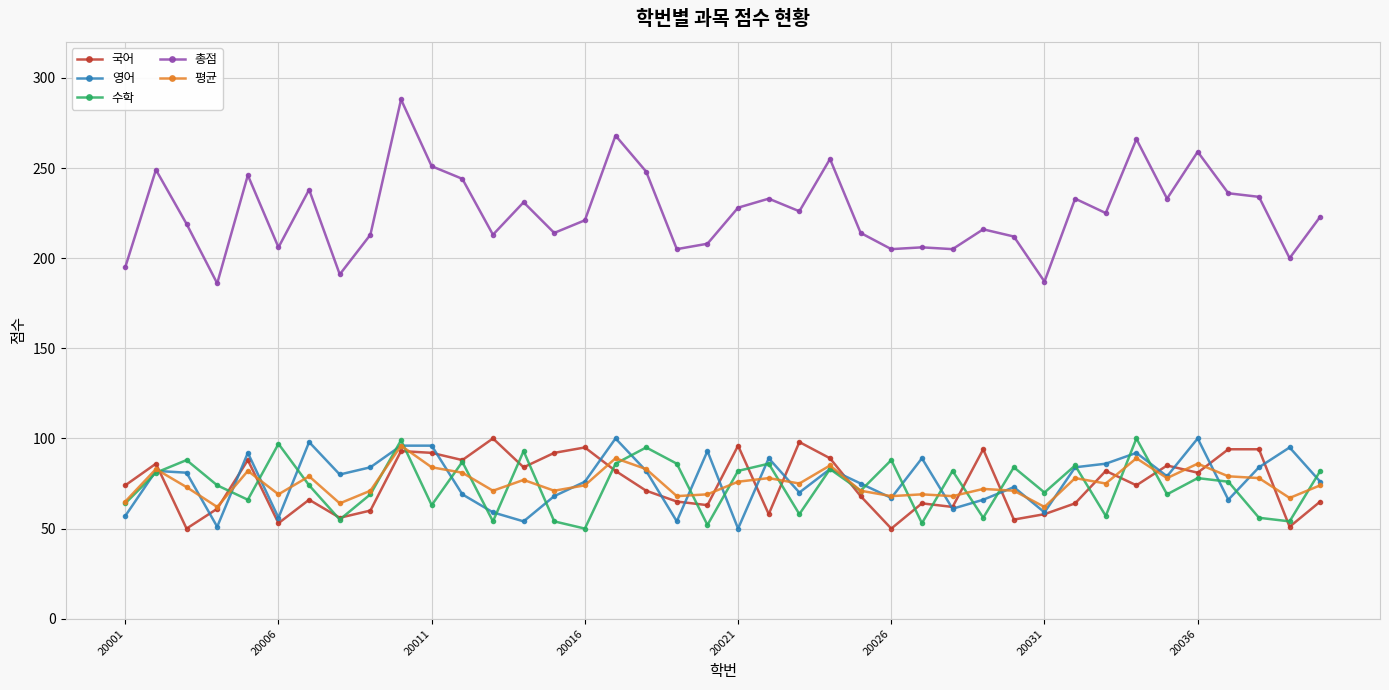

What is the value of the 영어 point at the 32nd from the left?

84